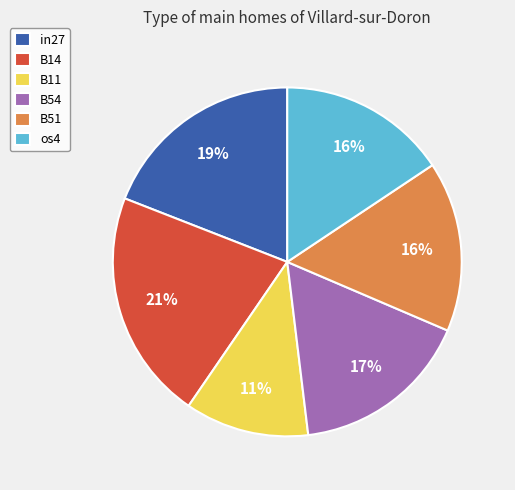

What is the largest slice in the pie chart?

B14